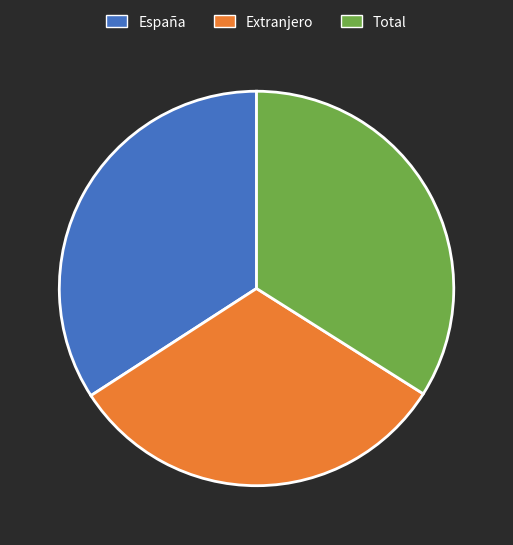

Does España represent more than half of the total?

No